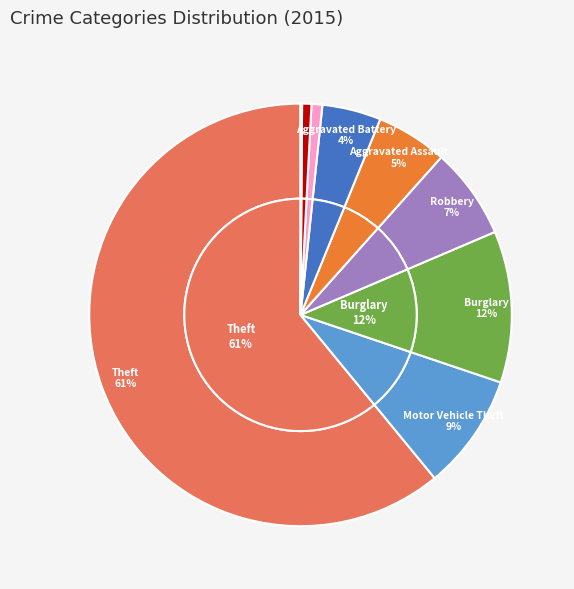

Does Theft represent more than half of the total?

Yes